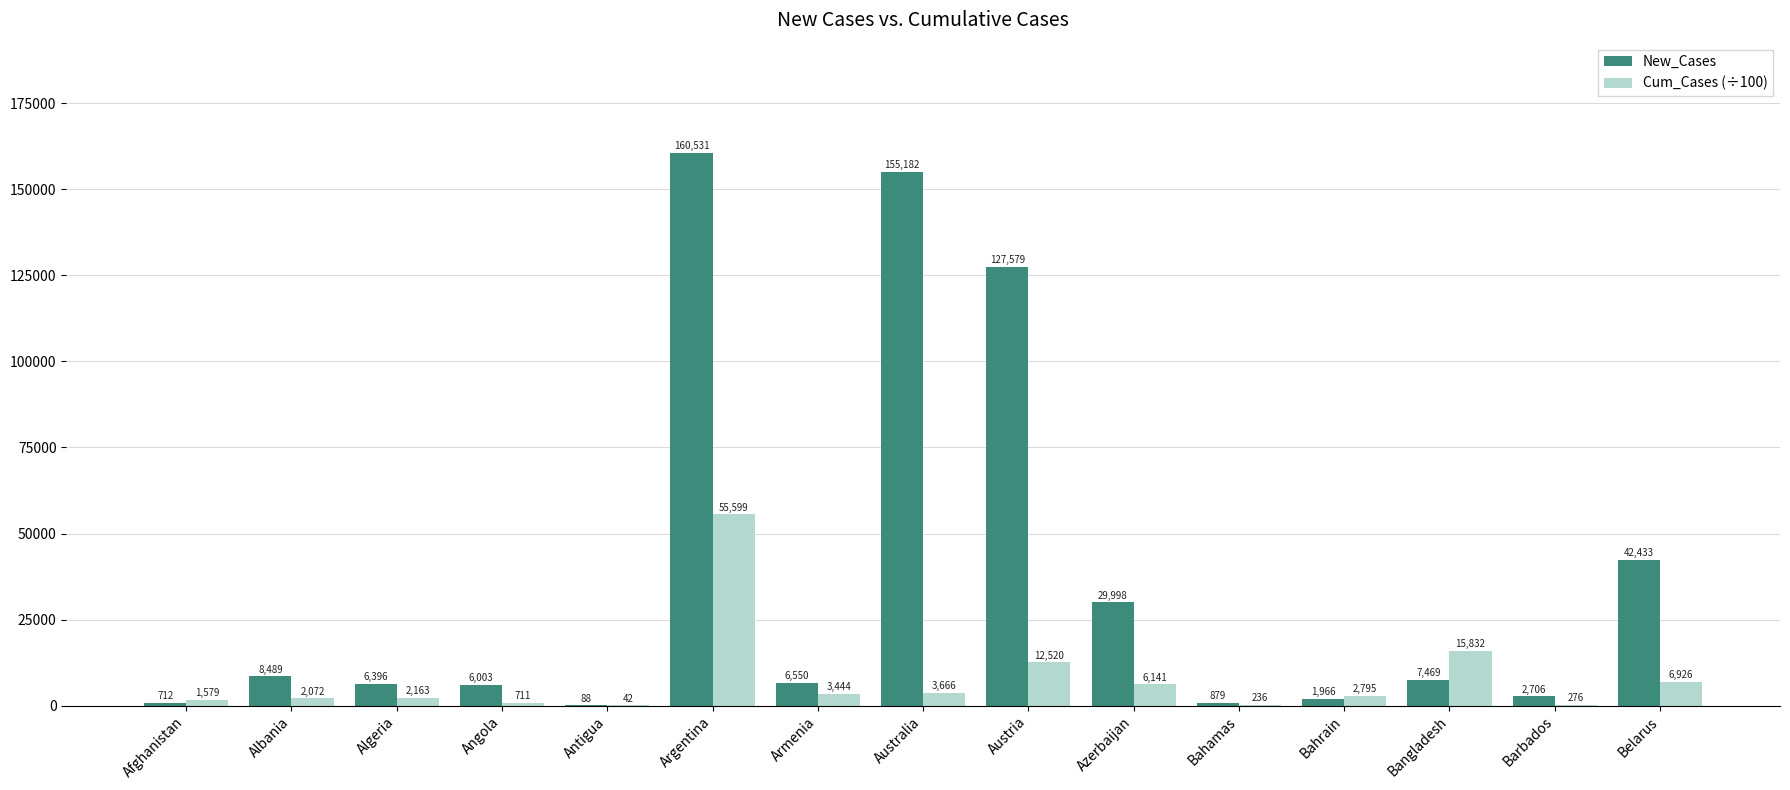

What is the sum of all New_Cases values?

556981.0